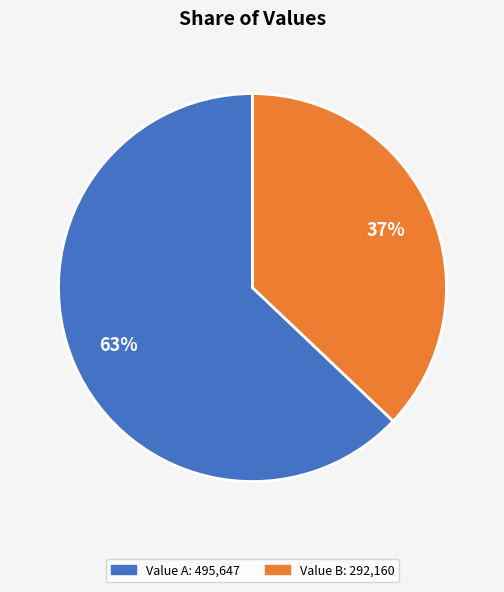

Is there any slice that represents more than half of the pie?

Yes